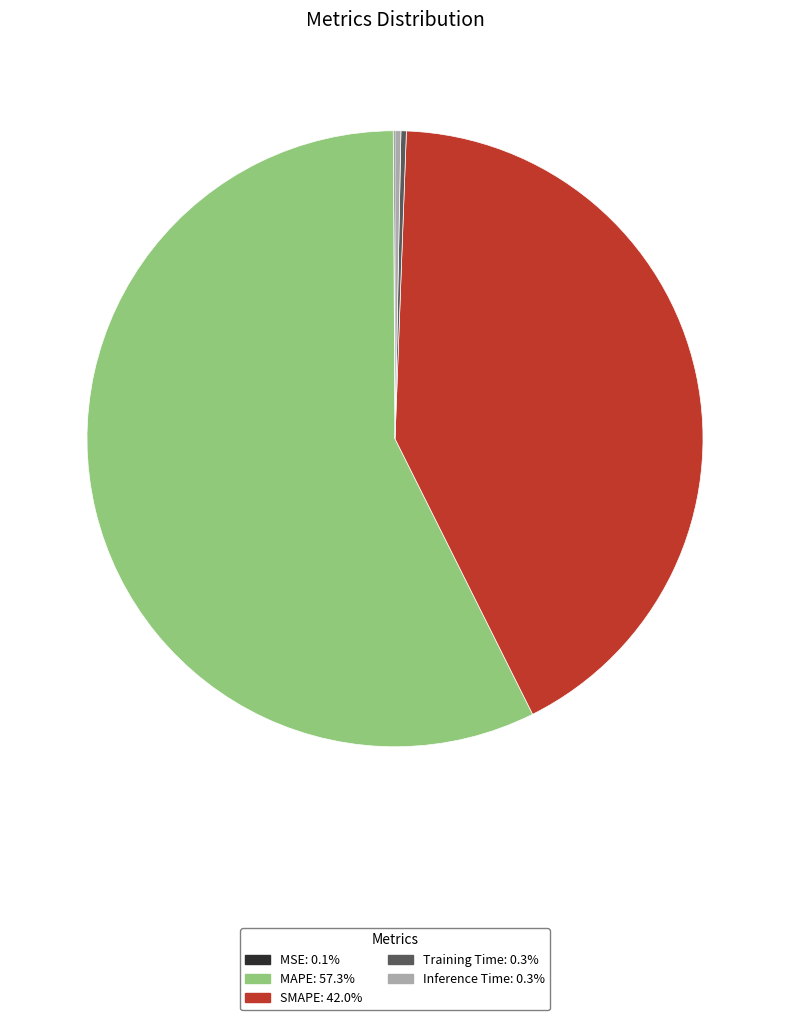

Which category has the biggest portion of the pie?

MAPE